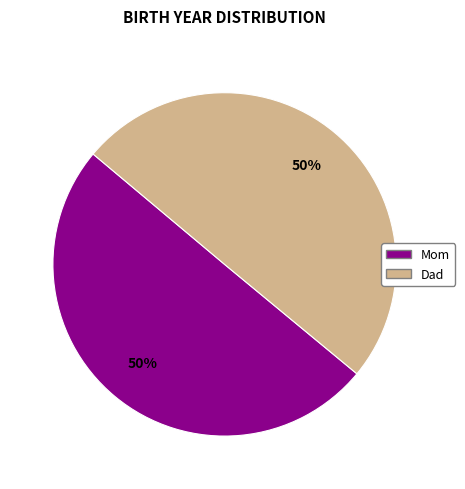

Combined, do Mom and Dad account for over 50%?

Yes